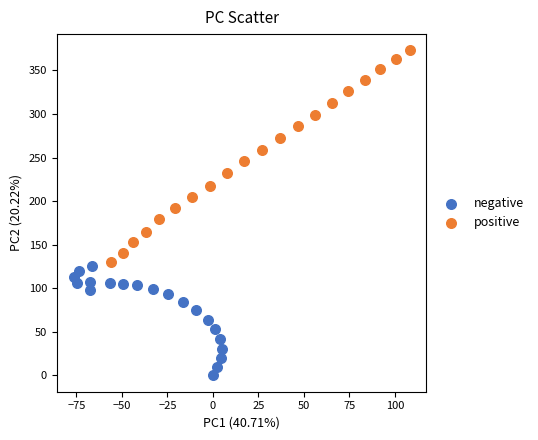

Which series reaches the maximum Y coordinate?

positive